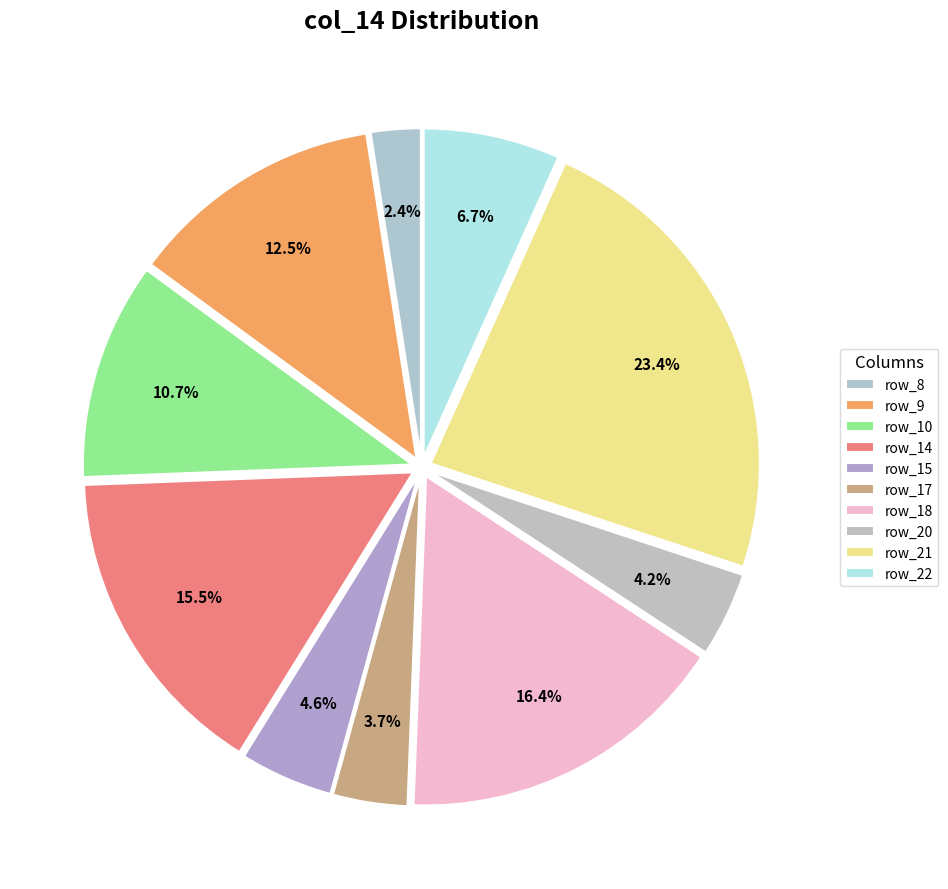

To the nearest percent, what is the difference between the row_8 and row_9 slice percentages?

10%